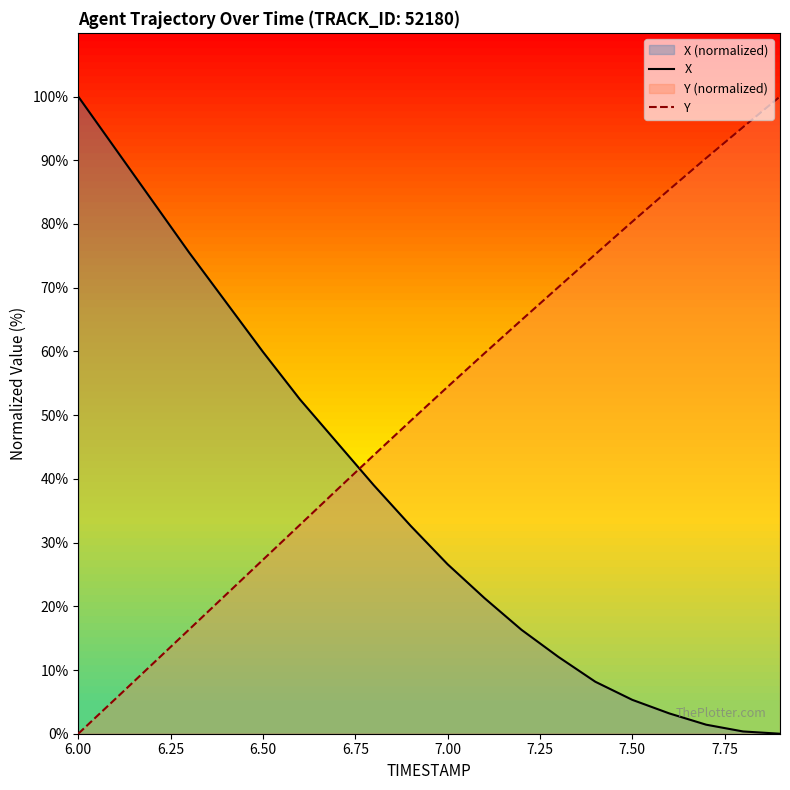

How many times do X and Y cross each other?

1